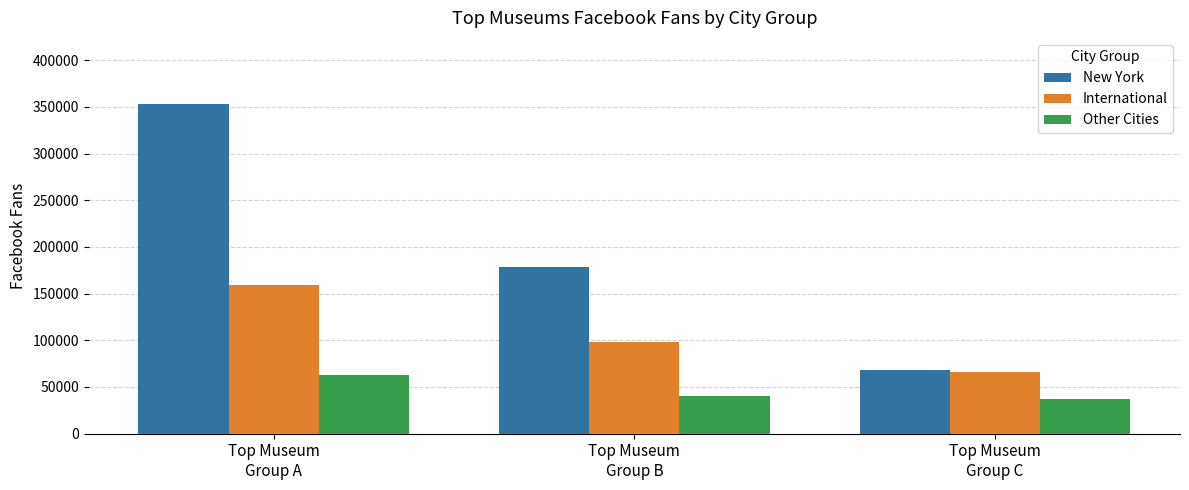

Reading left to right, list all the values displayed in this chart.

New York: 353230	178838	67894
International: 159006	98307	66289
Other Cities: 62866	39960	36767